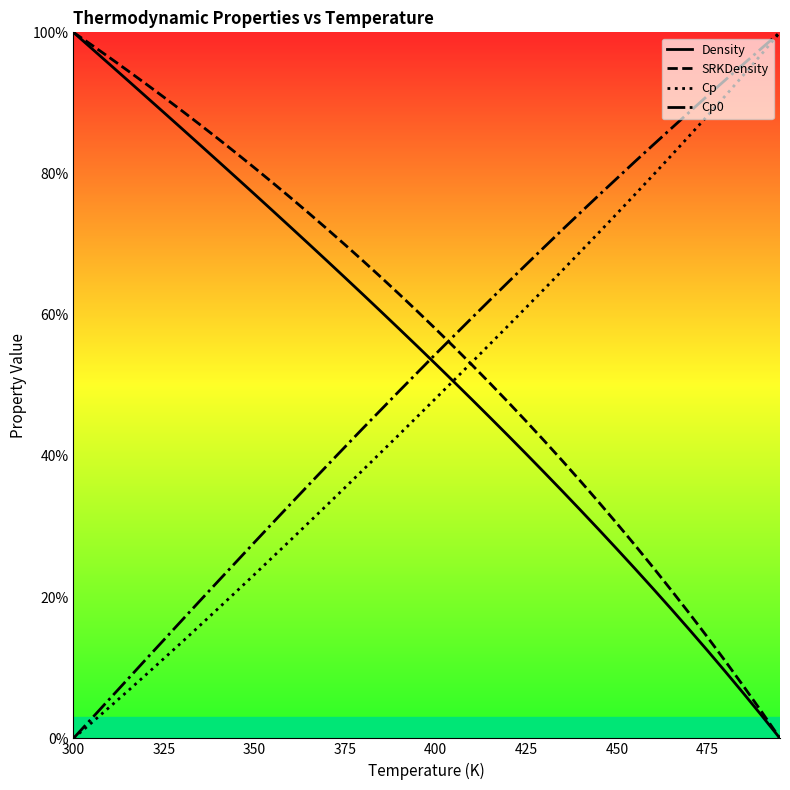

Reading left to right, extract all data points from this chart.

Density: 100.0	97.7	95.5	93.2	90.9	88.6	86.3	84.0	81.7	79.4	77.1	74.7	72.4	70.0	67.6	65.2	62.8	60.4	57.9	55.5	53.0	50.5	48.0	45.4	42.9	40.3	37.6	35.0	32.3	29.6	26.8	24.0	21.2	18.3	15.4	12.4	9.4	6.3	3.2	0.0
SRKDensity: 100.0	98.2	96.4	94.6	92.7	90.8	88.9	86.9	84.9	82.9	80.8	78.7	76.5	74.4	72.2	69.9	67.6	65.3	62.9	60.4	58.0	55.5	52.9	50.3	47.6	44.9	42.1	39.3	36.4	33.4	30.4	27.3	24.2	21.0	17.7	14.3	10.9	7.3	3.7	0.0
Cp: 0.0	2.2	4.4	6.7	9.0	11.3	13.7	16.0	18.4	20.8	23.2	25.7	28.1	30.6	33.1	35.5	38.1	40.6	43.1	45.6	48.2	50.7	53.3	55.9	58.5	61.1	63.7	66.3	69.0	71.6	74.3	77.0	79.8	82.5	85.4	88.2	91.1	94.0	97.0	100.0
Cp0: 0.0	2.8	5.6	8.4	11.2	14.0	16.8	19.5	22.3	25.0	27.8	30.5	33.2	35.9	38.6	41.3	44.0	46.6	49.2	51.8	54.4	57.0	59.6	62.1	64.6	67.1	69.6	72.1	74.5	76.9	79.3	81.7	84.1	86.4	88.7	91.0	93.3	95.5	97.8	100.0